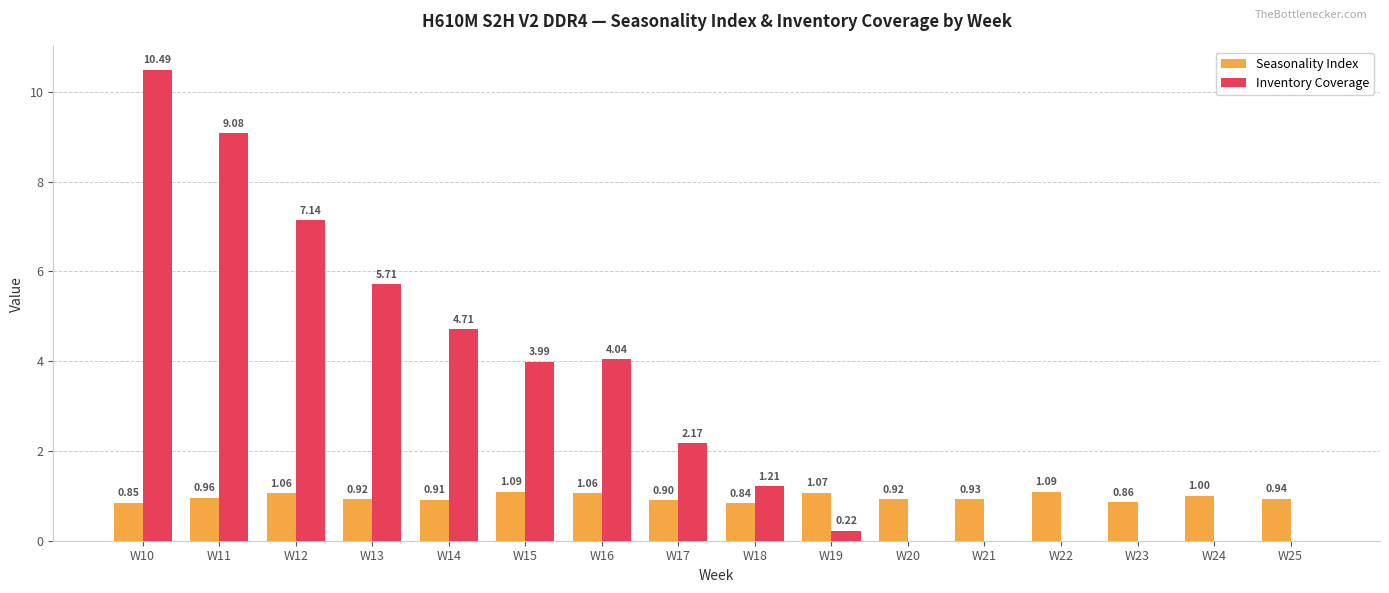

Where is Inventory Coverage nearest to the value 5?

W14